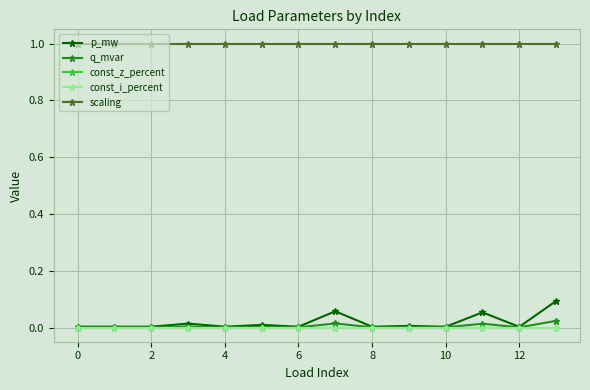

Does the chart have visible grid lines?

Yes